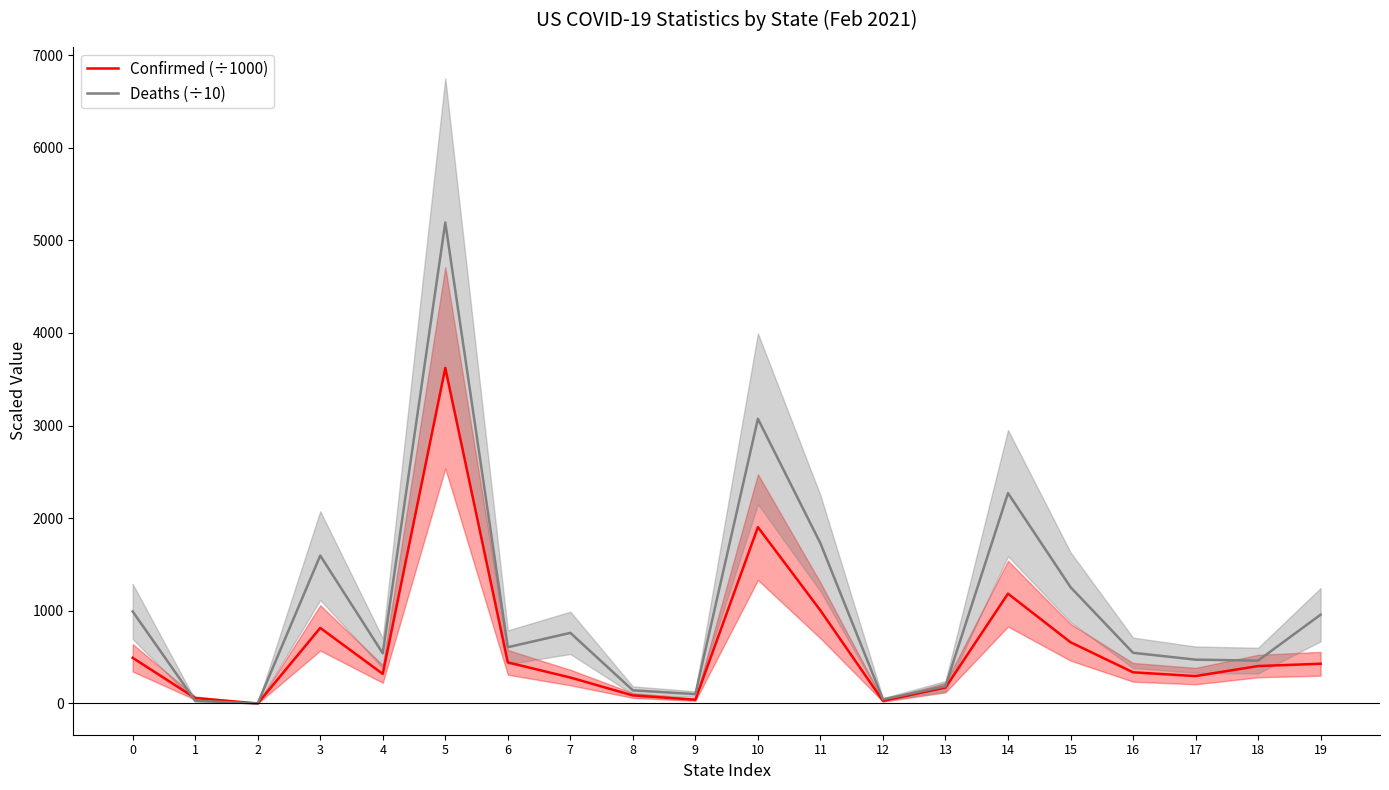

What is the value of the Deaths (÷10) point at the 20th from the left?

958.7